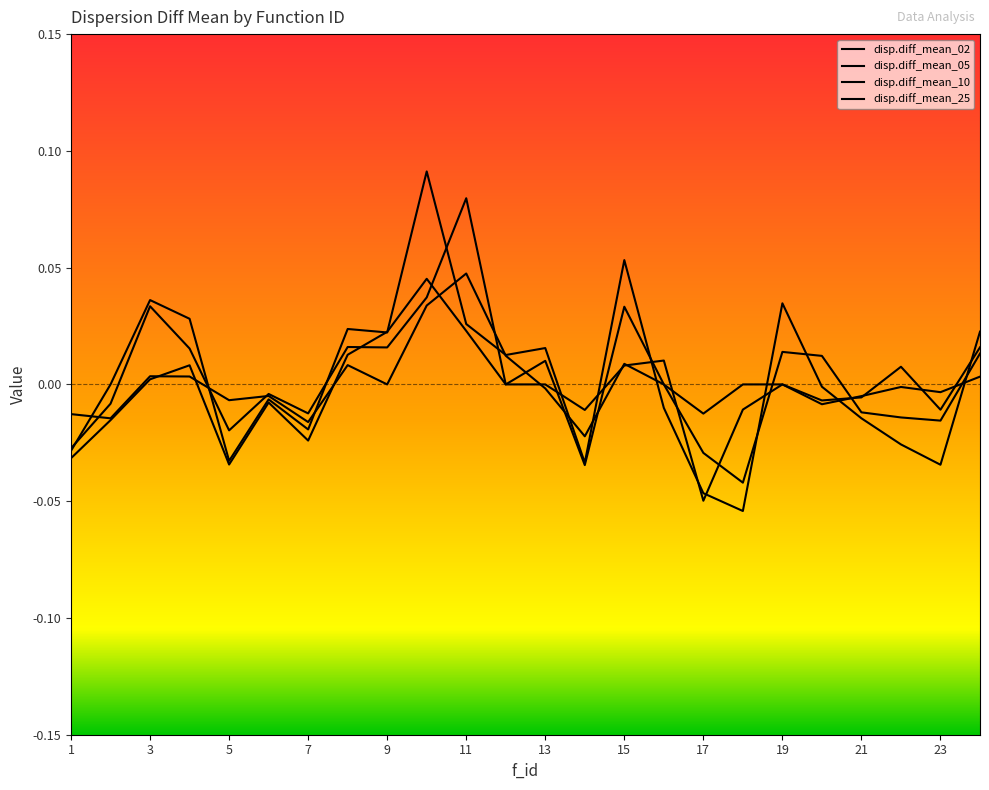

Does the chart have visible grid lines?

No